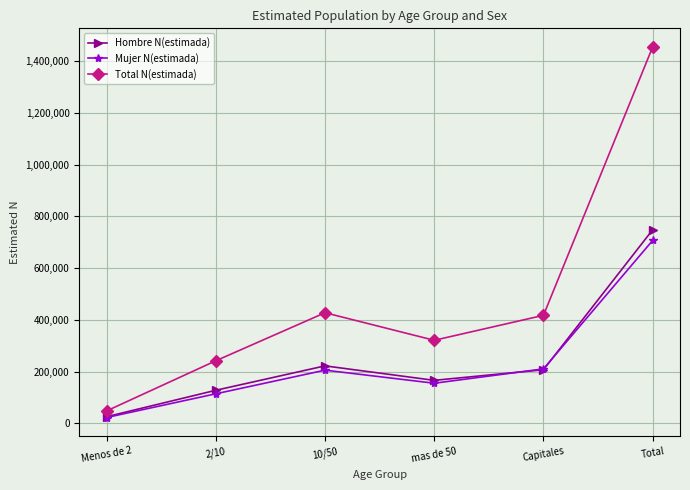

What is the difference between the second highest and second lowest values in the Hombre N(estimada) series?

94335